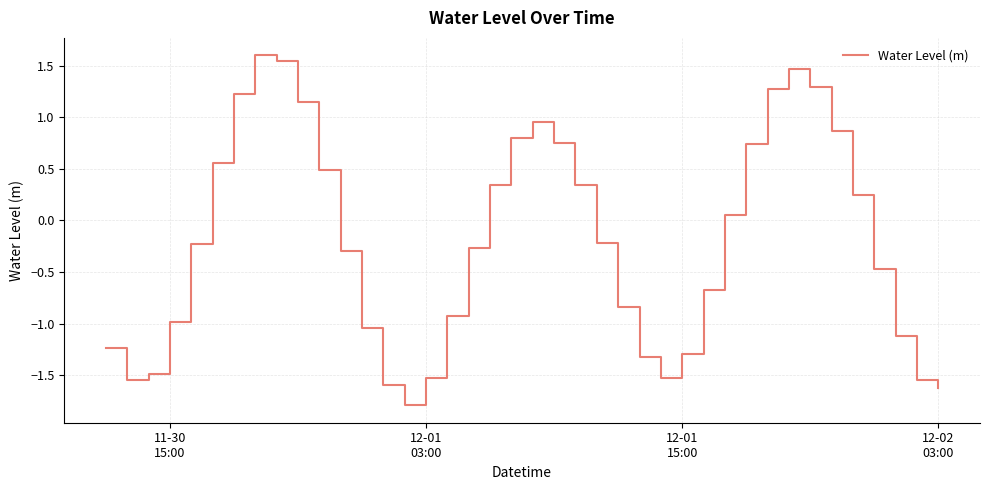

What is the maximum value shown in the chart?

1.6